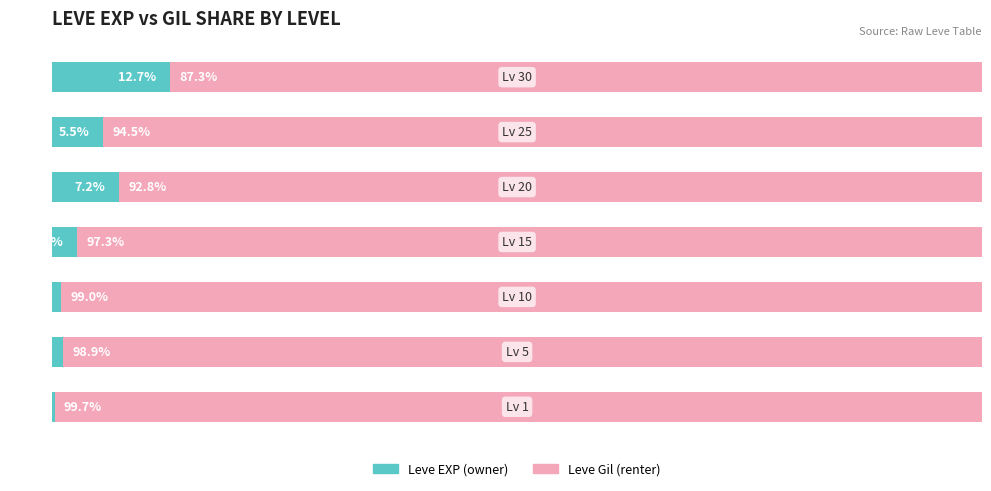

Where does the Leve Gil share series first go above -97?

4